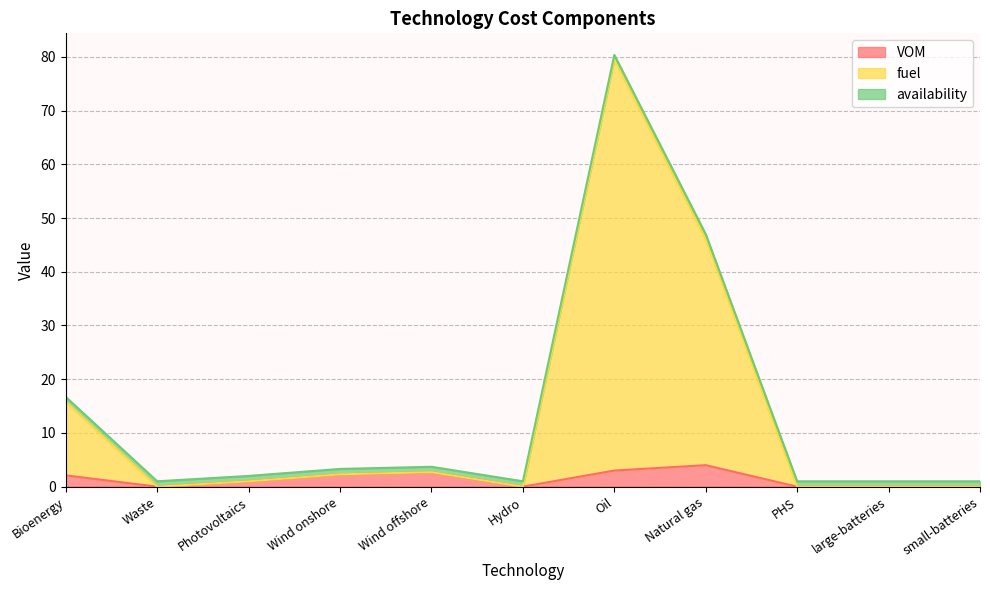

True or false: fuel has a value of 0.2 at small-batteries.

False